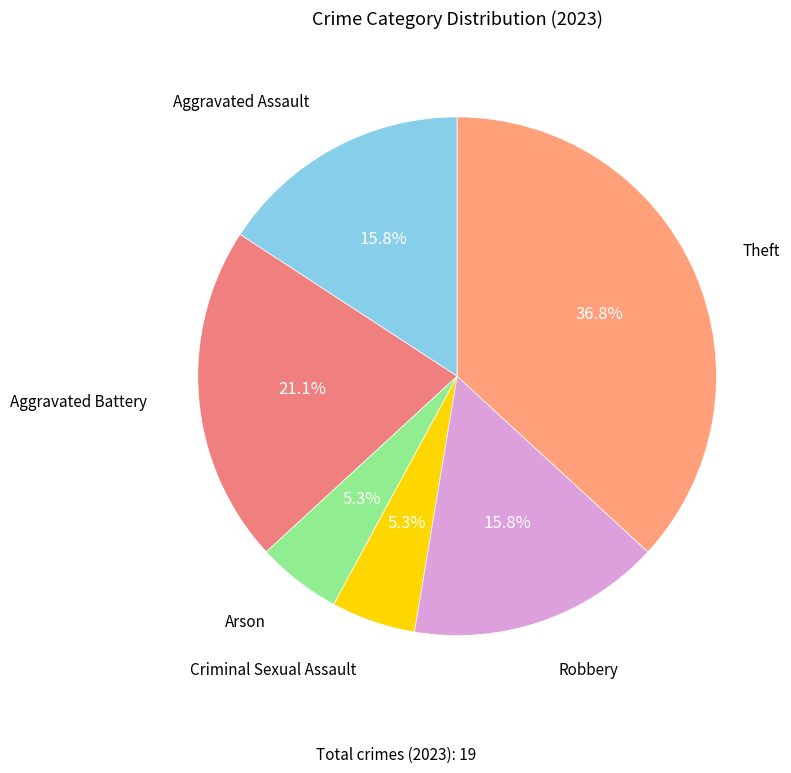

How many segments does this pie chart have?

6